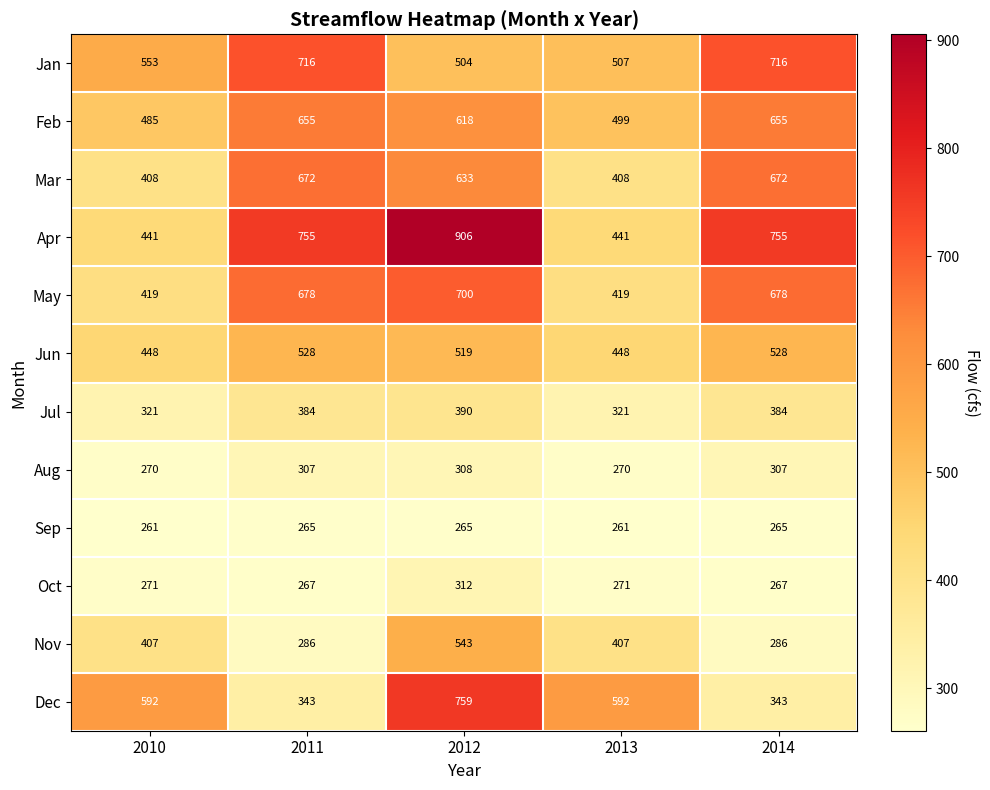

At which category is the sum across all series the highest?

2012